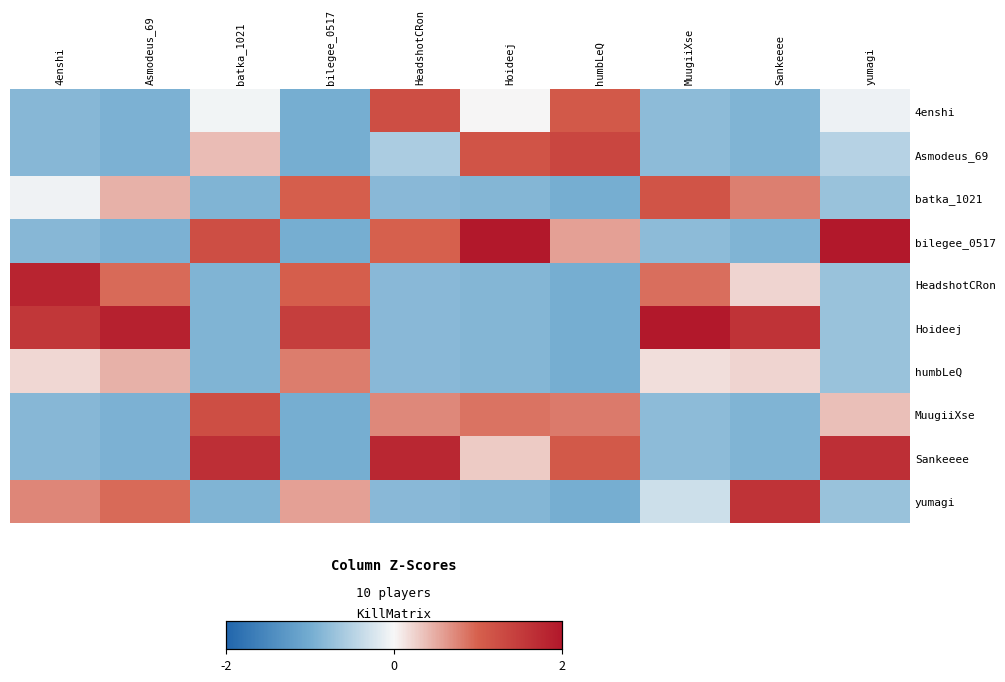

Where does the humbLeQ series first go above 0?

4enshi